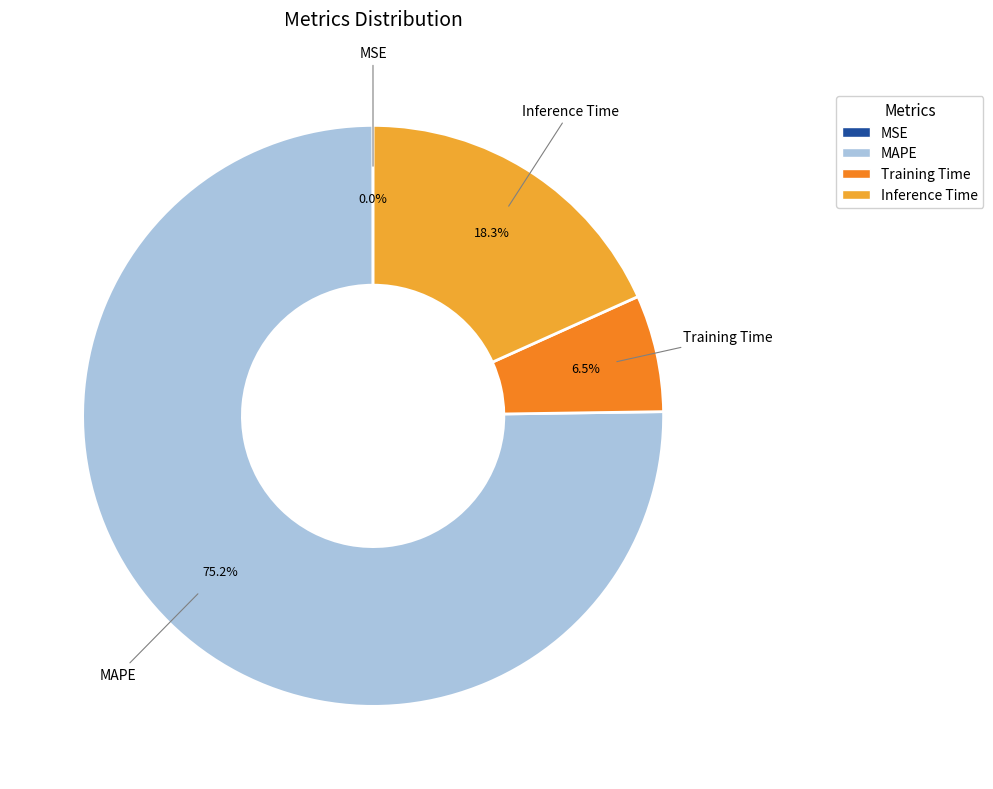

Which category has the biggest portion of the pie?

MAPE